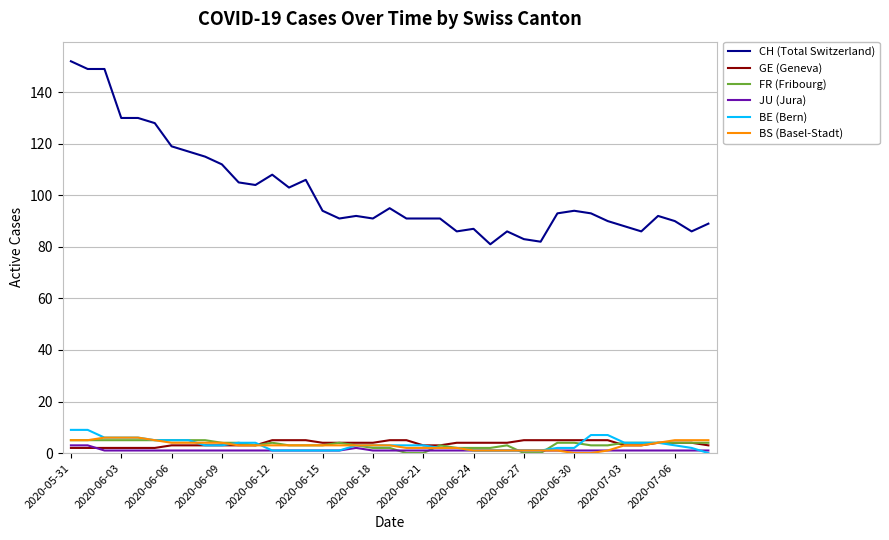

How many series are shown in this chart?

6